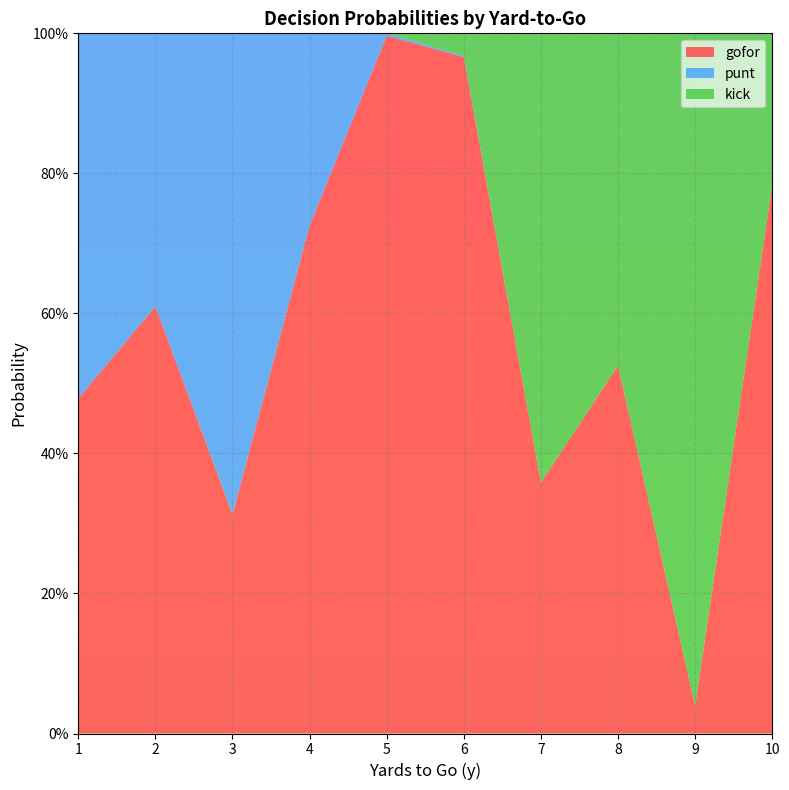

Reading left to right, list all the values displayed in this chart.

gofor: 1=0.5	2=0.6	3=0.3	4=0.7	5=1.0	6=1.0	7=0.4	8=0.5	9=0.0	10=0.8
punt: 1=0.5	2=0.4	3=0.7	4=0.3	5=0.0	6=0.0	7=0.0	8=0.0	9=0.0	10=0.0
kick: 1=0.0	2=0.0	3=0.0	4=0.0	5=0.0	6=0.0	7=0.6	8=0.5	9=1.0	10=0.2